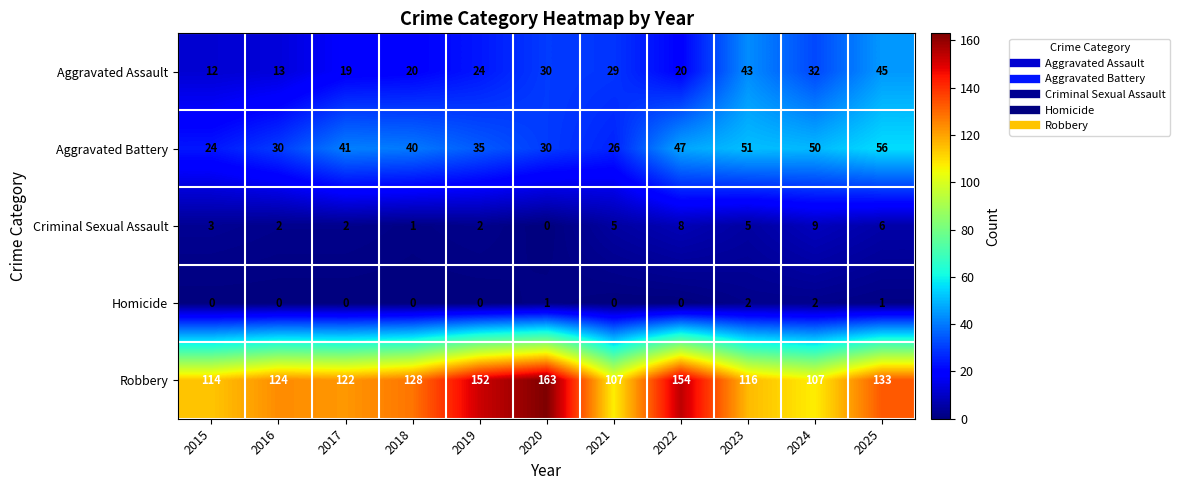

At which category does the chart reach its peak across all series?

2020